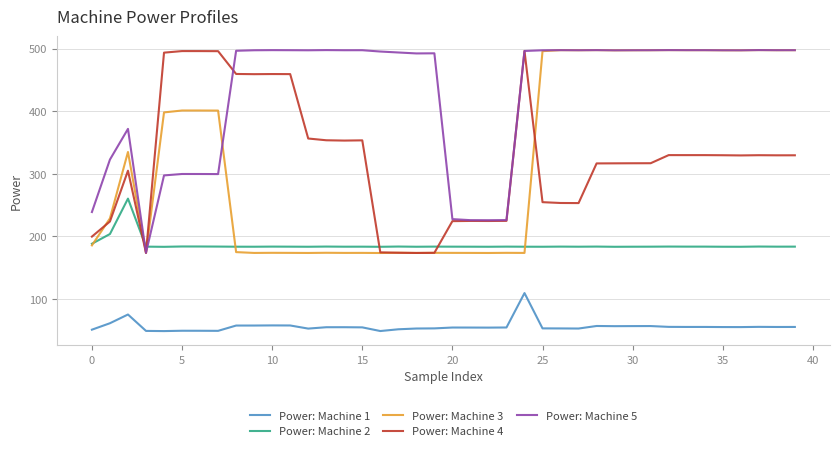

What is the smallest value displayed?

48.7